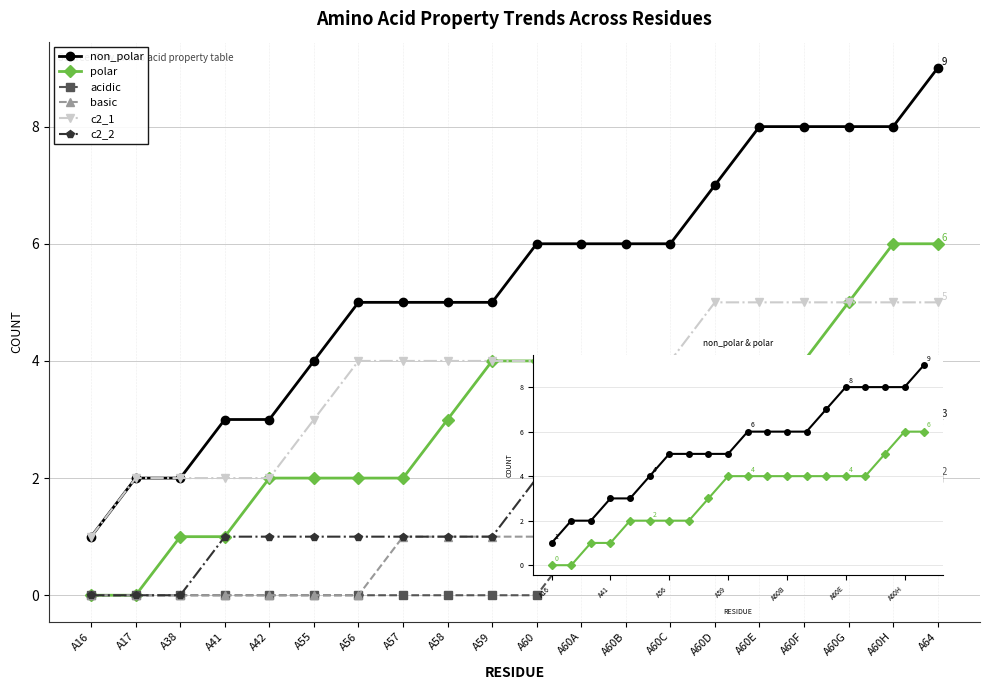

What is the label of the 18th point from the left?

A60G